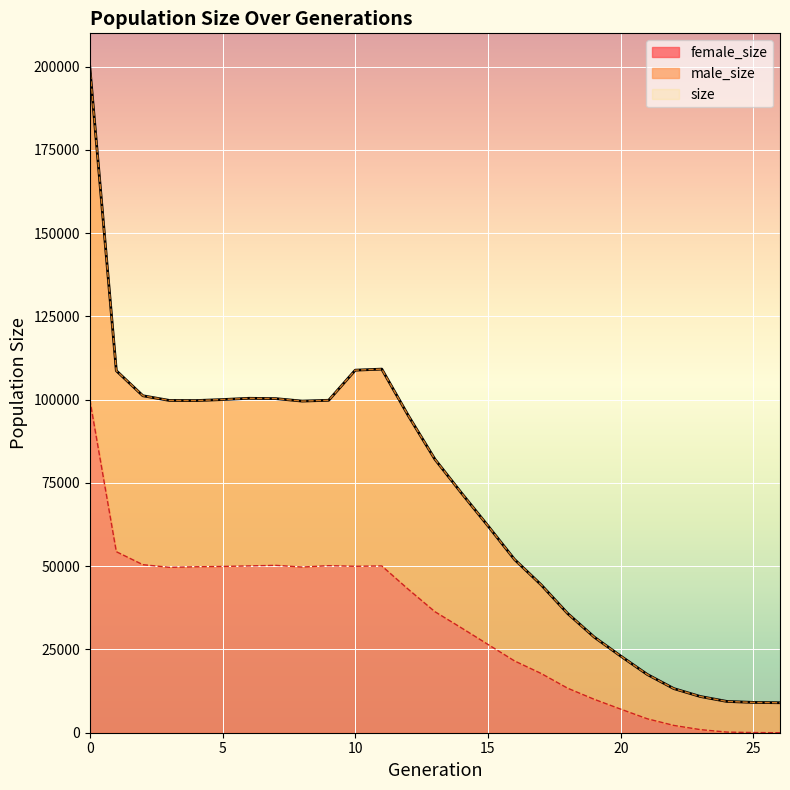

Is the value of male_size at 6 greater than the value of size at 11?

No